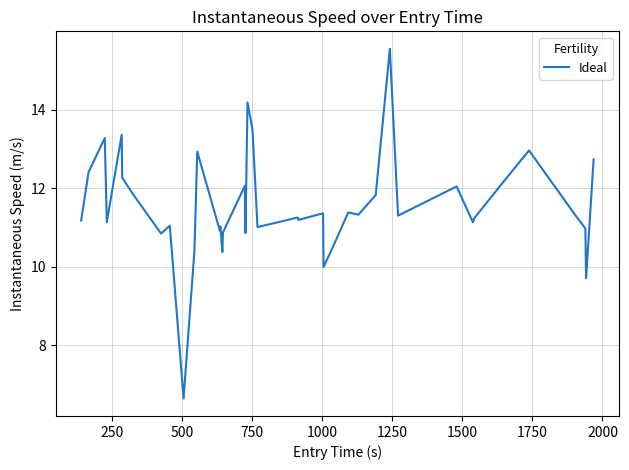

What is the difference between the maximum and minimum values?

8.9